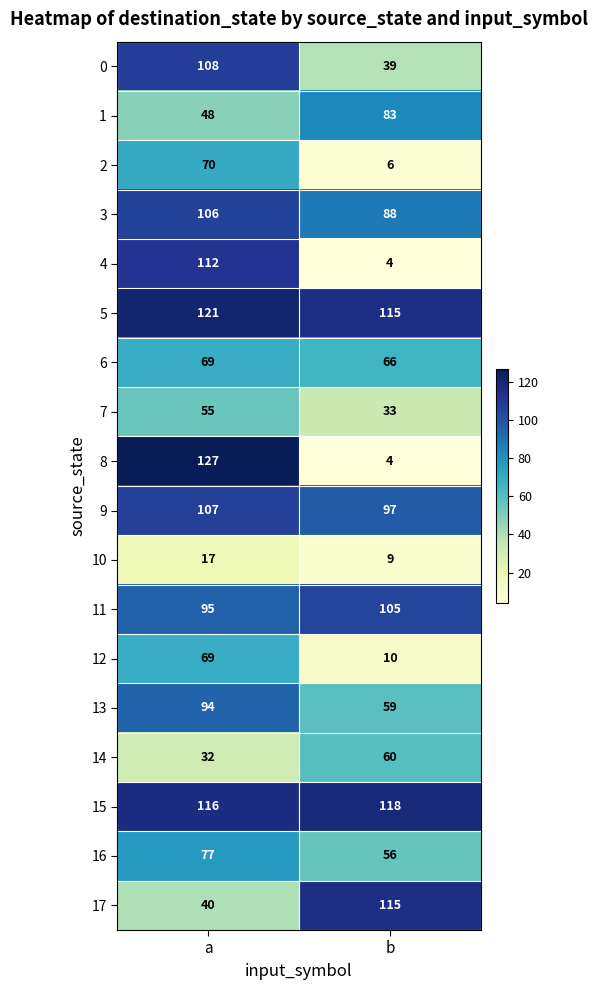

What is the difference between the maximum and minimum values in the 7 series?

22